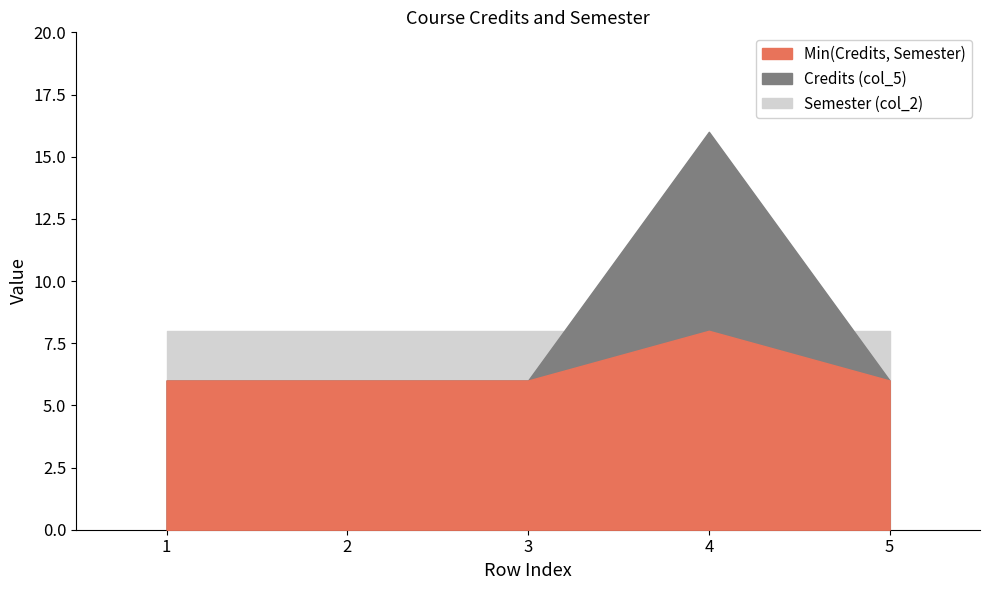

What is the spread (max minus min) of values at 2?

2